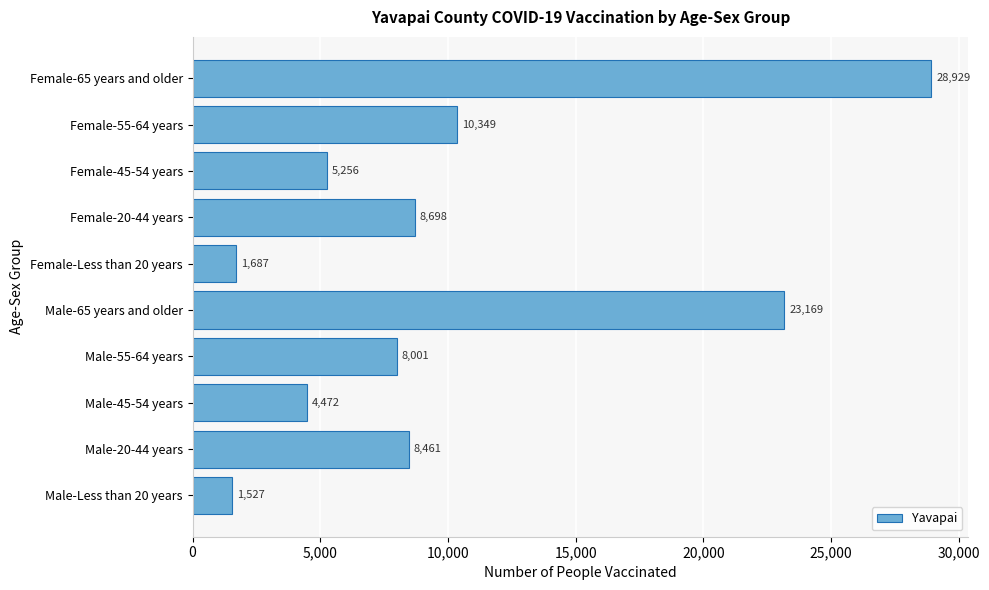

Reading bottom to top, what are all the values shown in this chart?

Male-Less than 20 years=1527	Male-20-44 years=8461	Male-45-54 years=4472	Male-55-64 years=8001	Male-65 years and older=23169	Female-Less than 20 years=1687	Female-20-44 years=8698	Female-45-54 years=5256	Female-55-64 years=10349	Female-65 years and older=28929